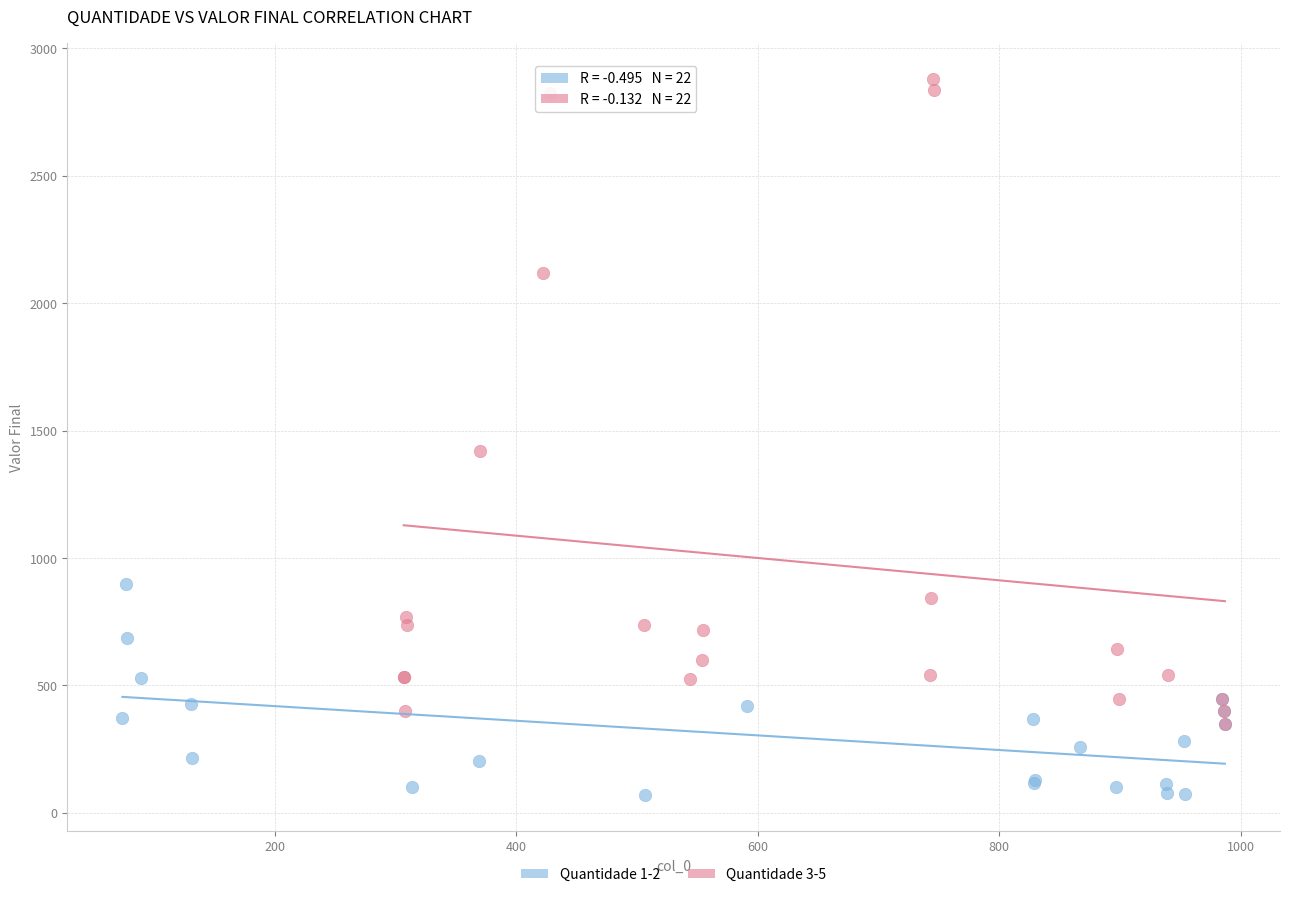

Which series reaches the maximum Y coordinate?

Quantidade 3-5